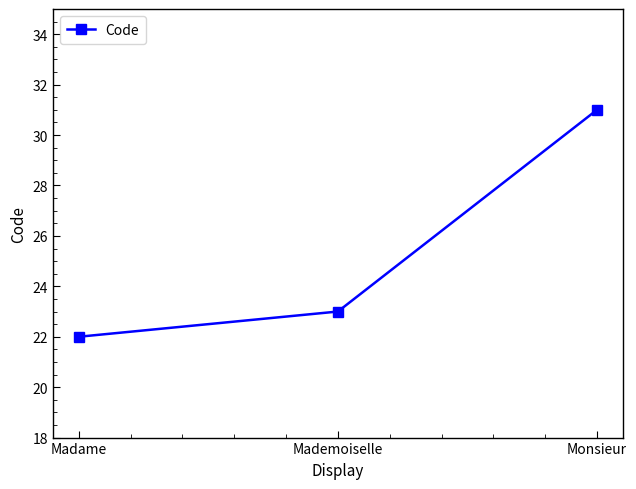

Reading right to left, what are all the values shown in this chart?

31	23	22